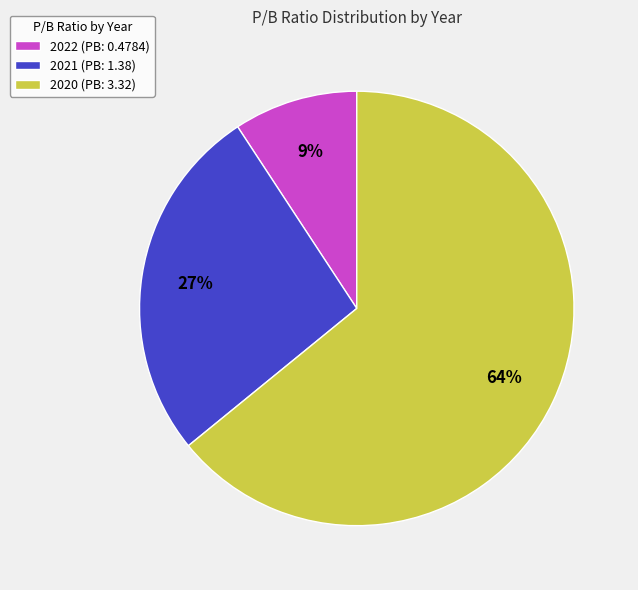

Which category accounts for the majority?

2020 (PB: 3.32)